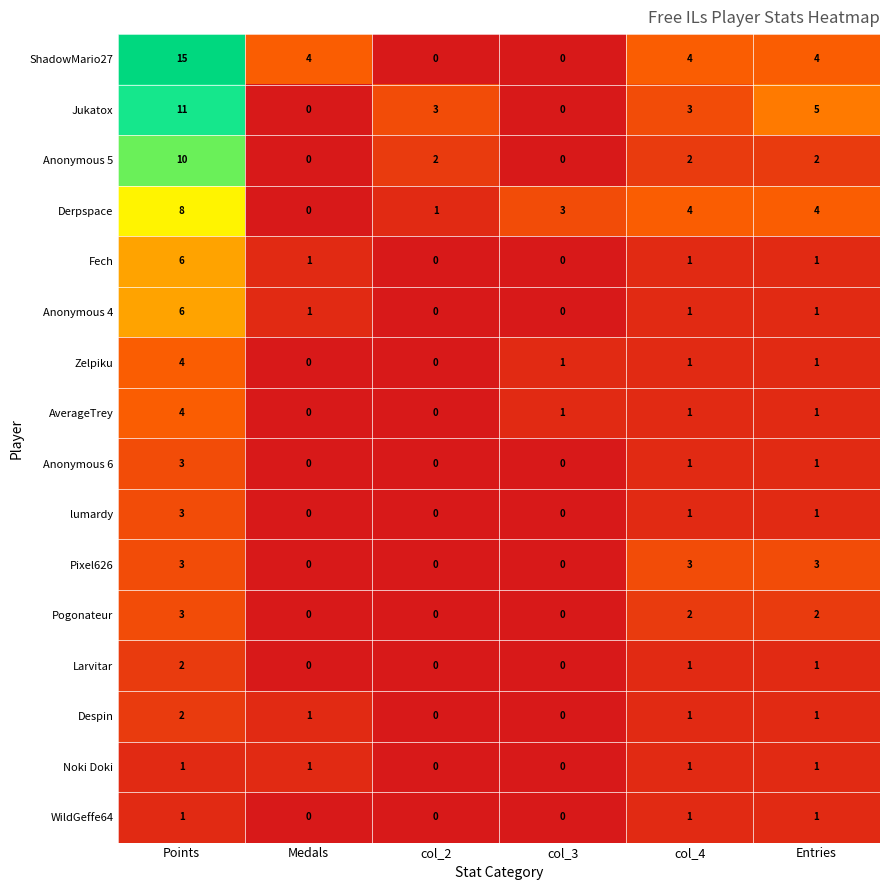

Which series changed the most between Medals and col_2?

ShadowMario27